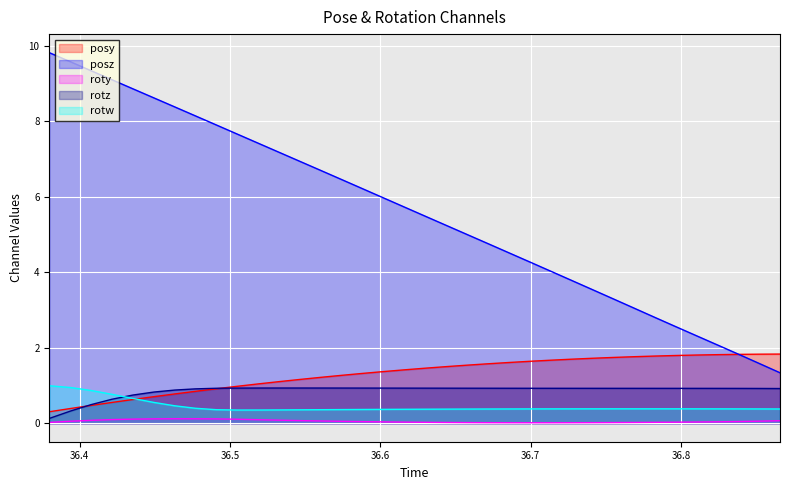

List the series in order of their peak value, lowest first.

roty, rotz, rotw, posy, posz